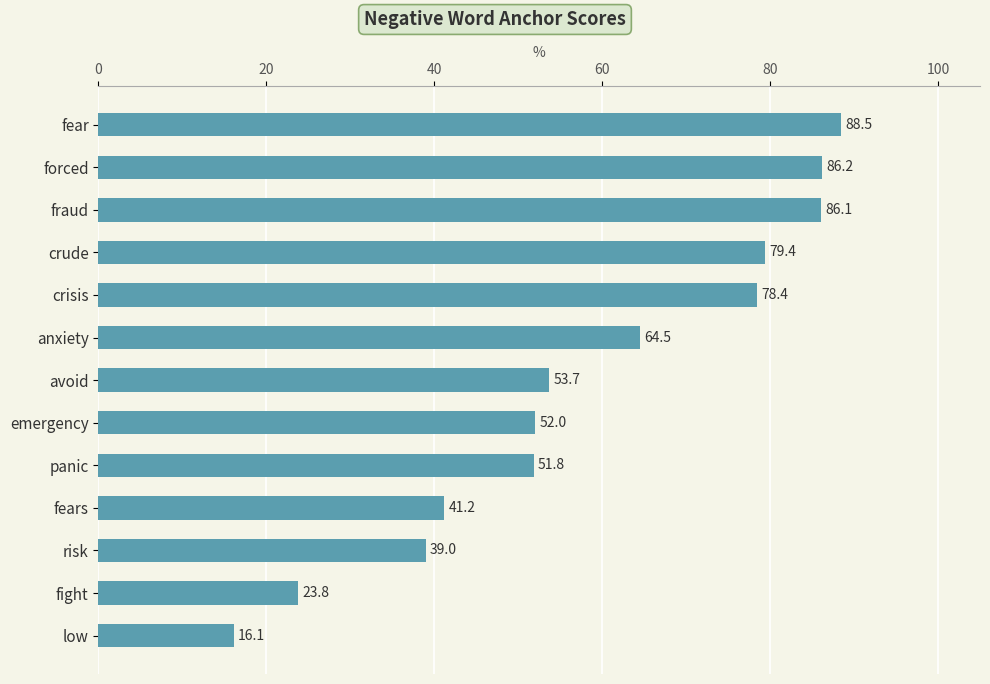

How many distinct data groups are displayed?

1